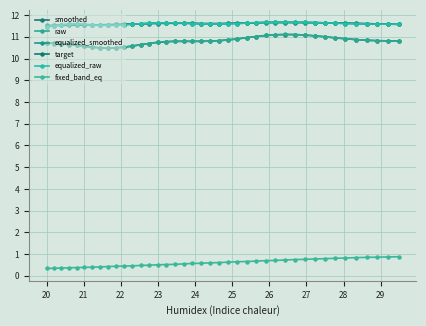

How many lines are shown in the chart?

6